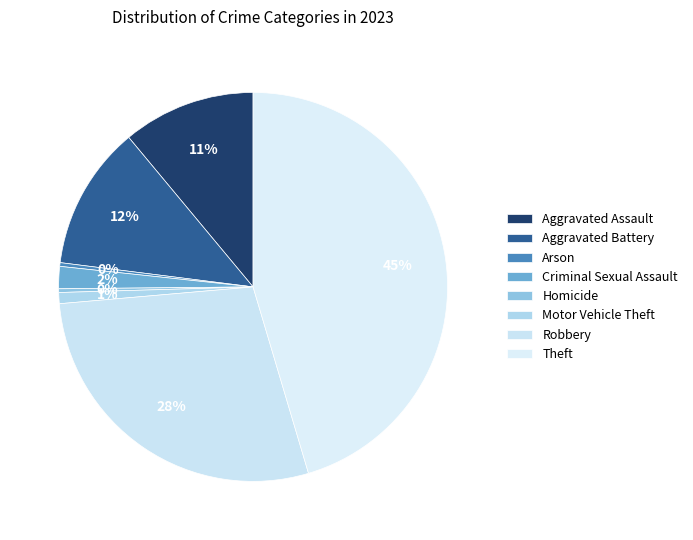

To the nearest percent, what portion does Aggravated Assault represent?

11%